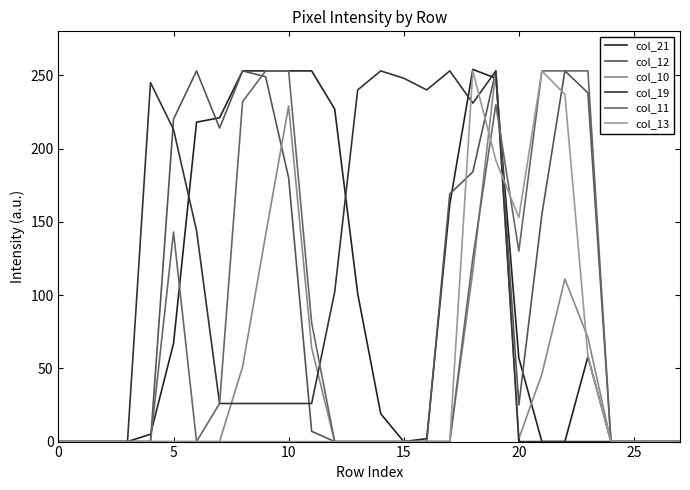

How many lines are shown in the chart?

6